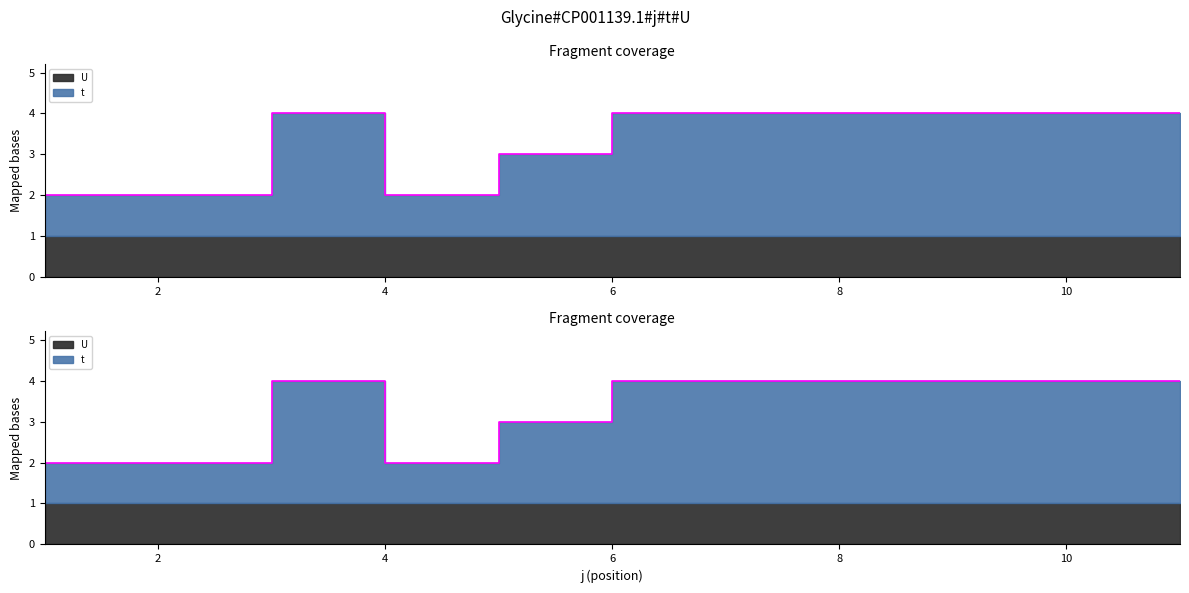

Where is the first local maximum?

3